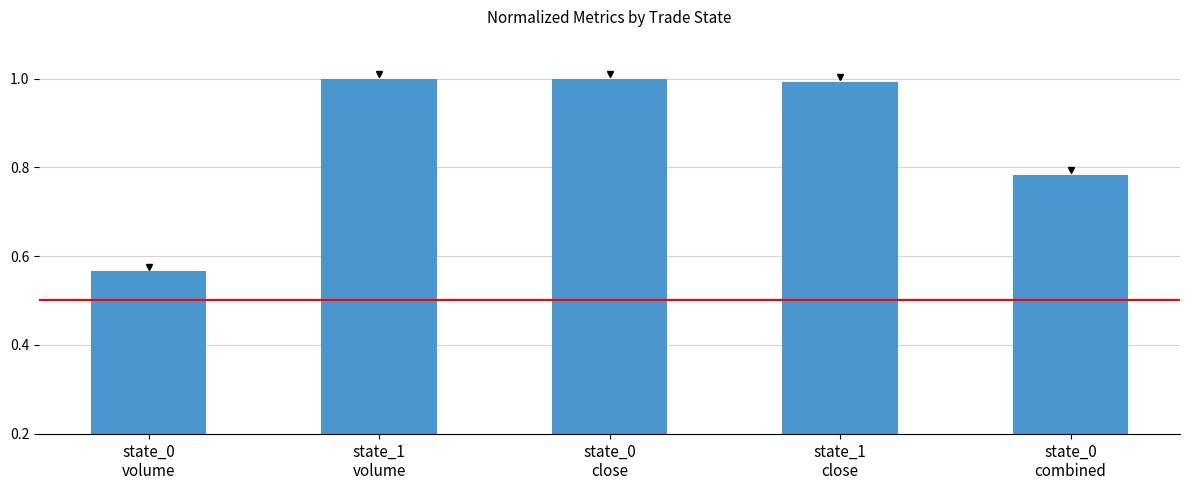

What is the greatest value displayed?

1.0